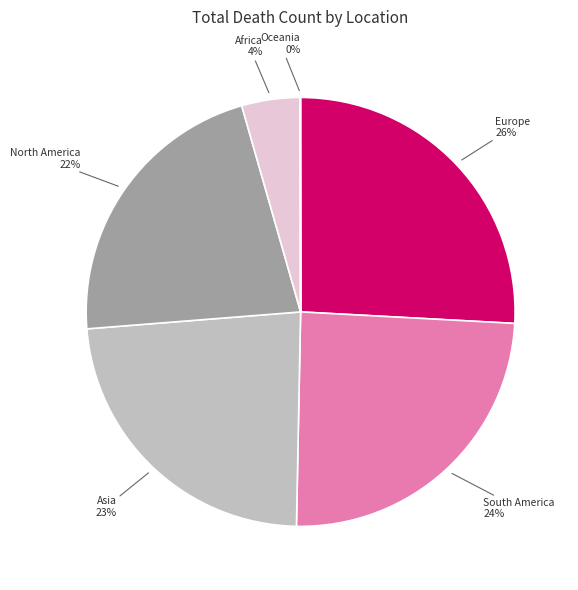

Is there any slice that represents more than half of the pie?

No